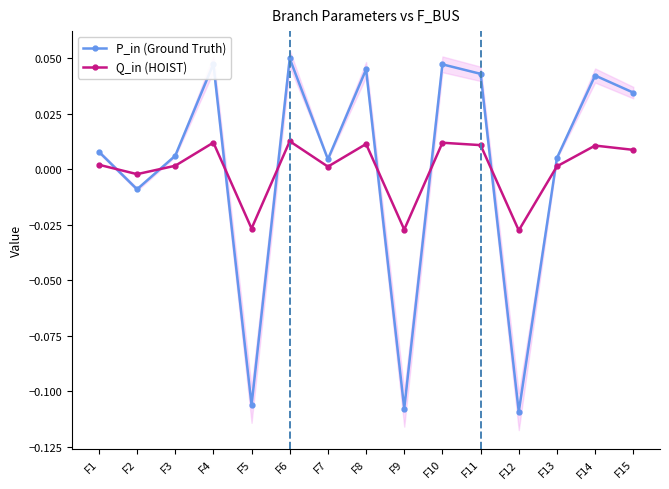

How many lines are shown in the chart?

2